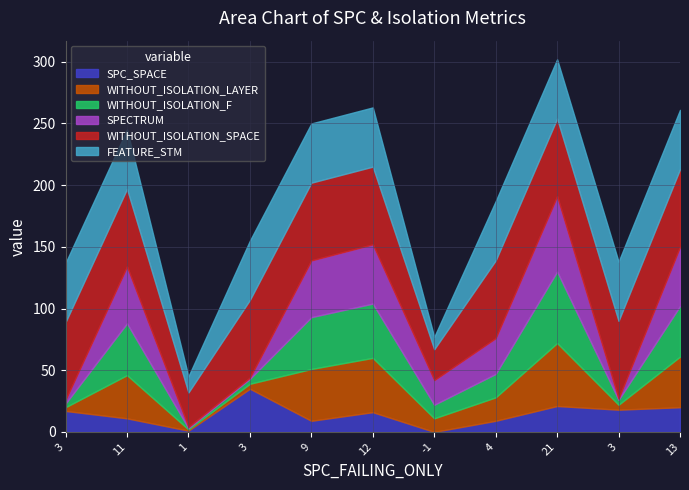

What is the sum of the SPECTRUM values at 3 and -1?

23